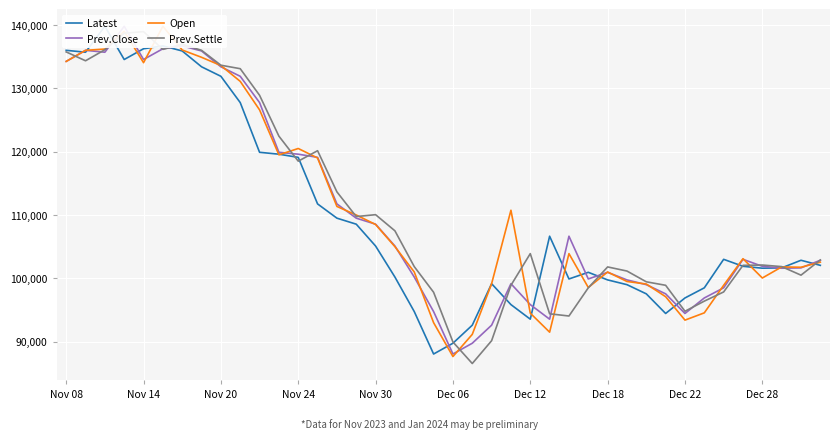

The Latest series shows 100950 at 27. True or false?

True